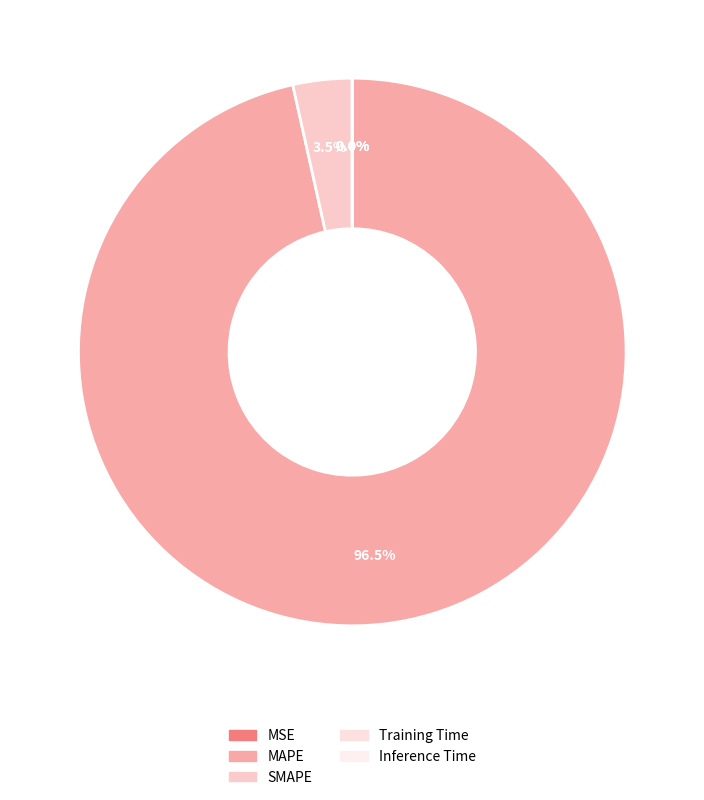

To the nearest percent, what is the average slice percentage?

20%